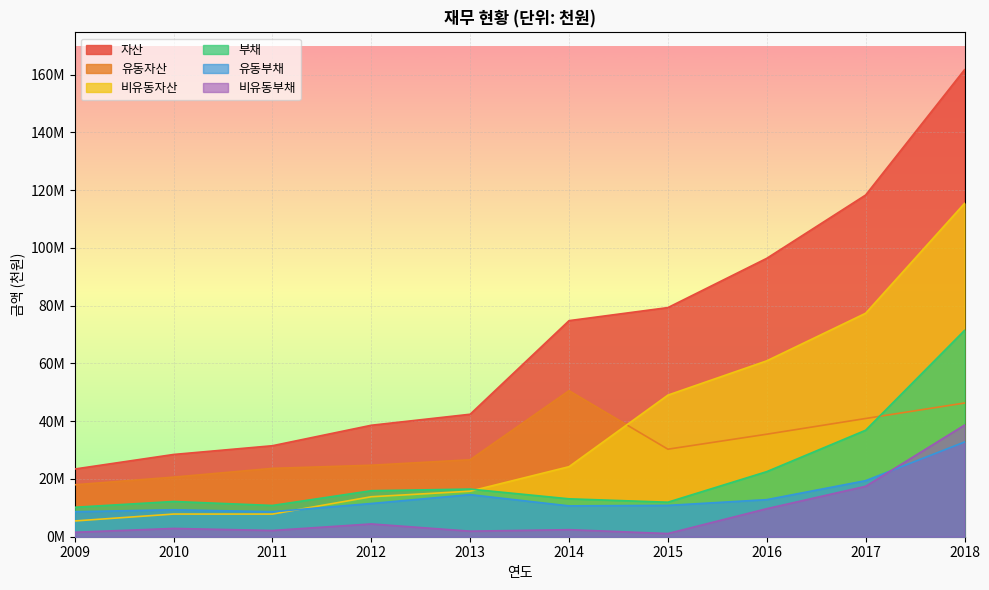

At which category does 부채 reach its first local valley?

2011